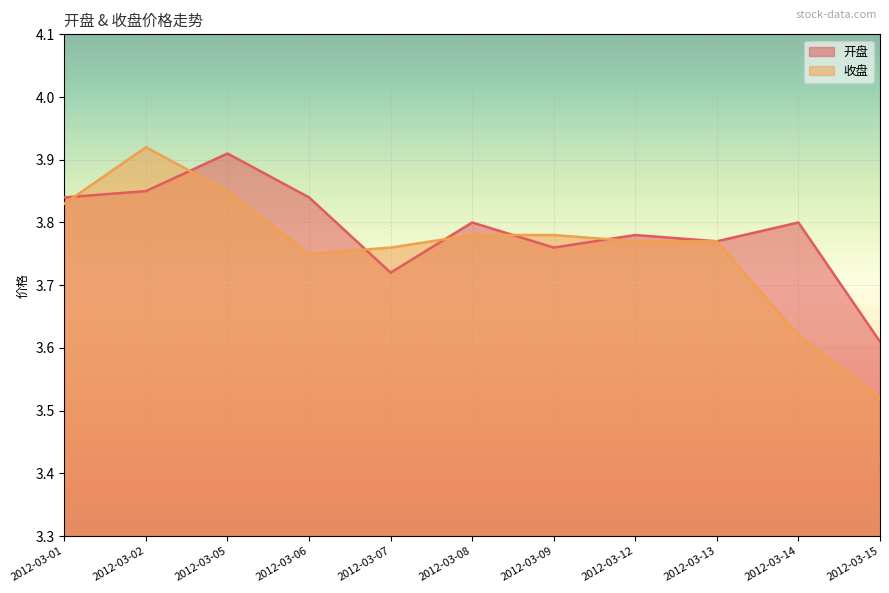

Rank the categories by 开盘 value from highest to lowest.

2012-03-05, 2012-03-02, 2012-03-01, 2012-03-06, 2012-03-08, 2012-03-14, 2012-03-12, 2012-03-13, 2012-03-09, 2012-03-07, 2012-03-15